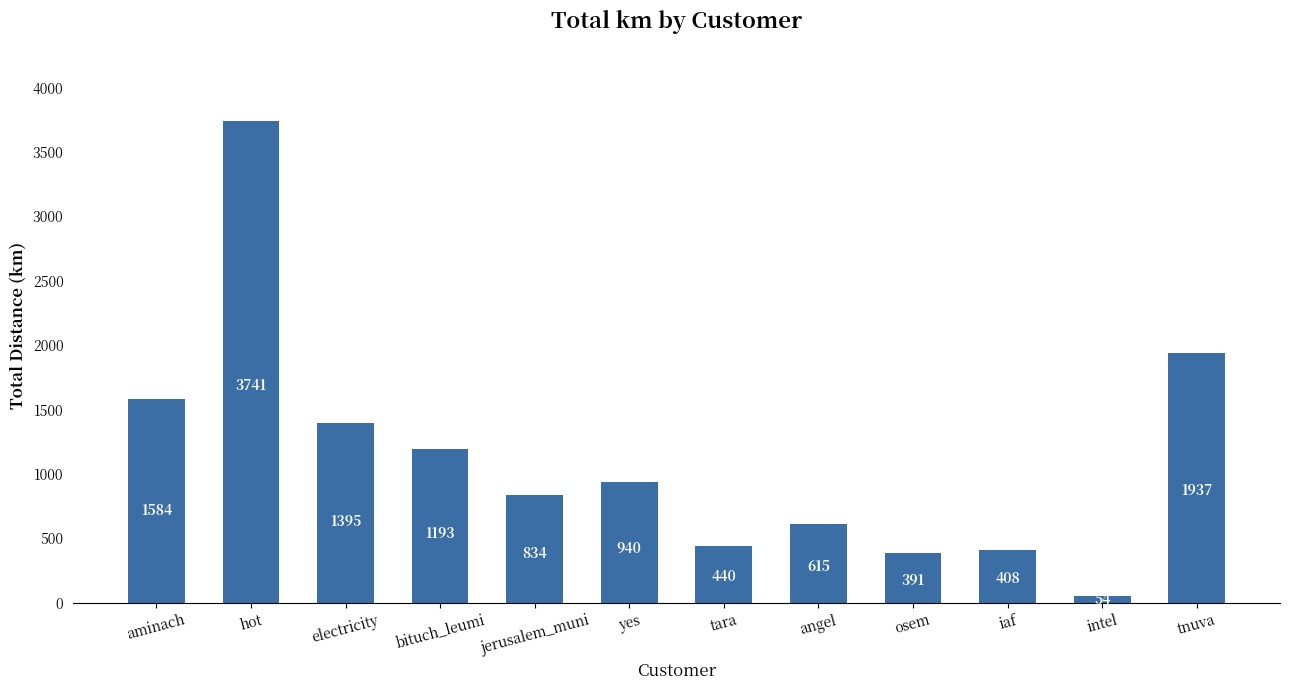

True or false: the data shows 440.1 at tara.

True